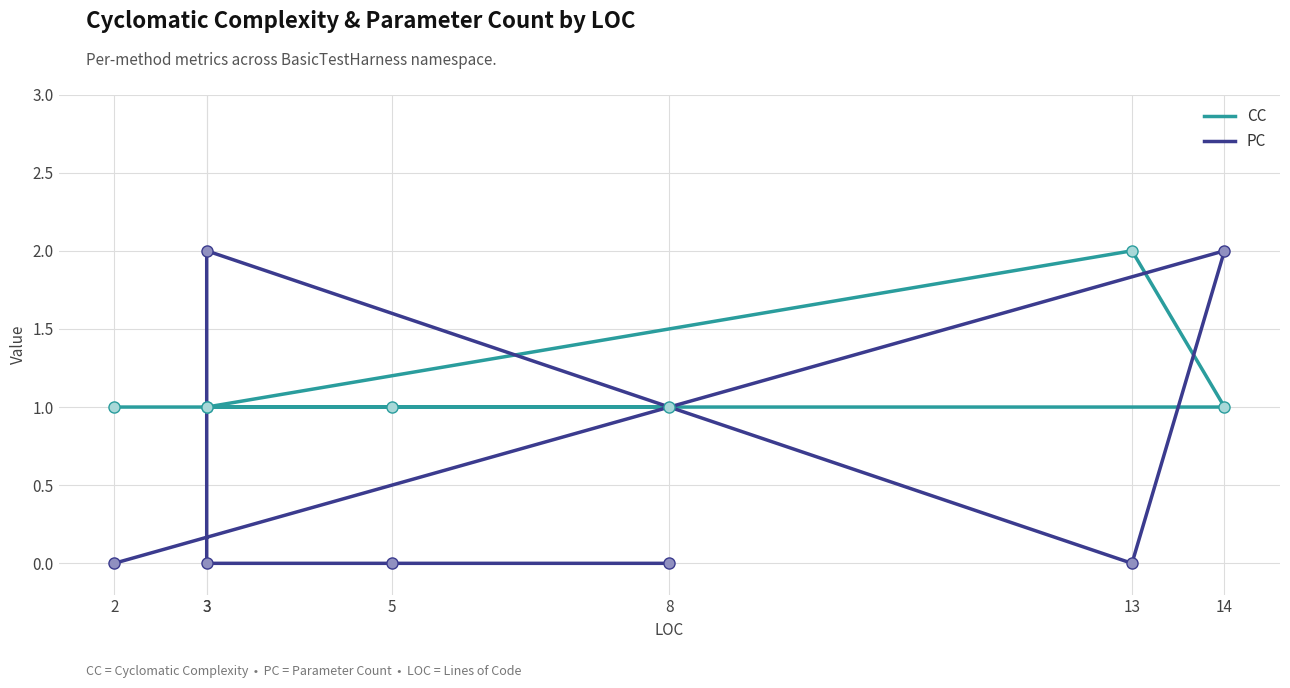

Which series reaches the minimum Y coordinate?

PC